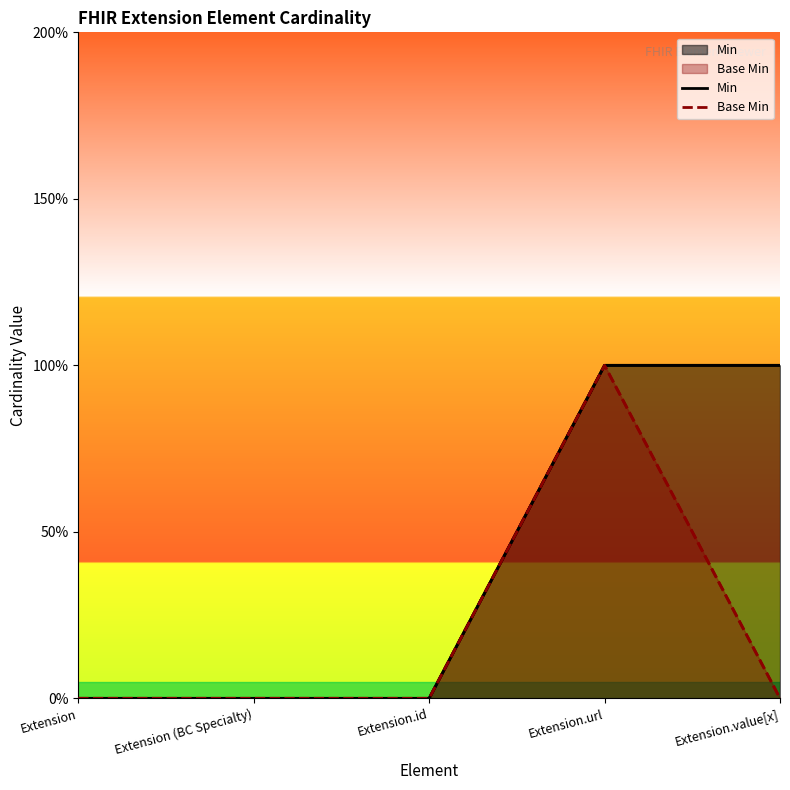

At which label is Base Min closest to 0?

Extension